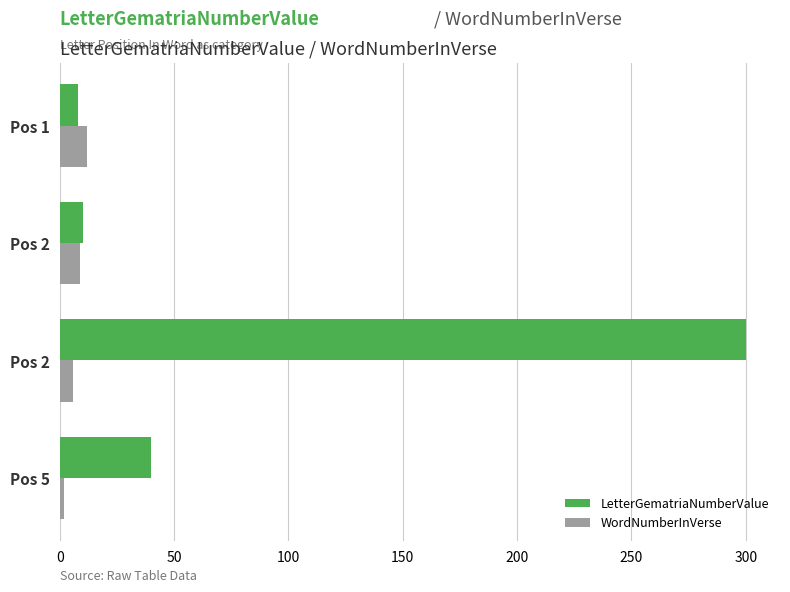

Count the number of categories in the chart.

4